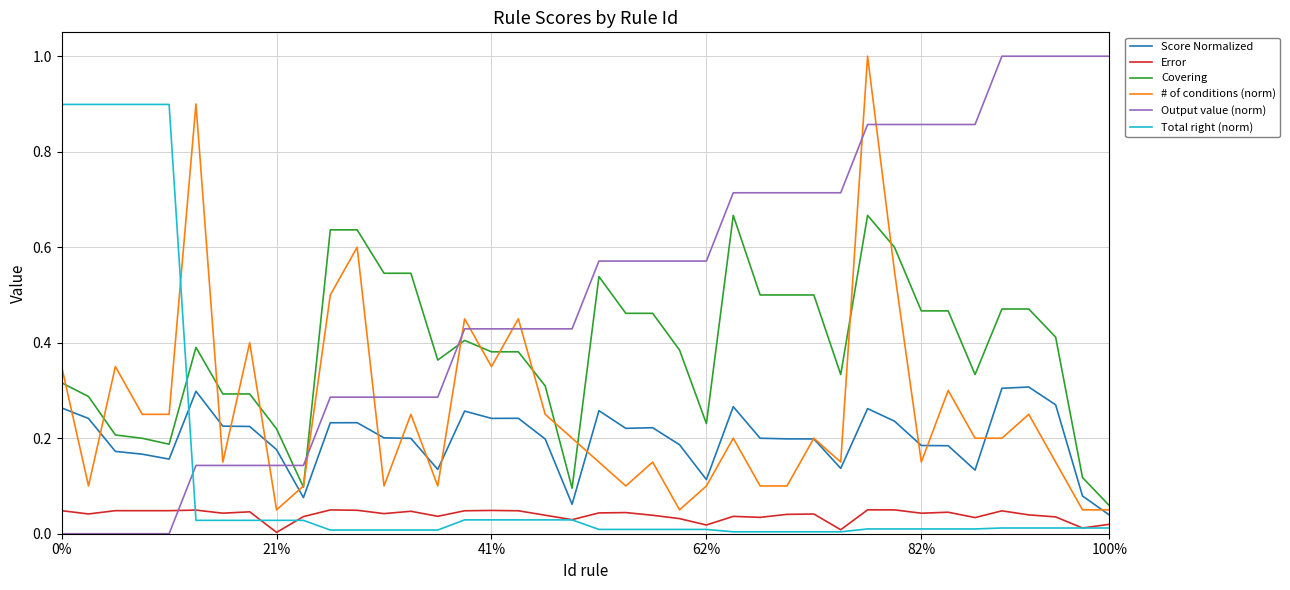

How many intersections are there between Output value (norm) and Covering?

3